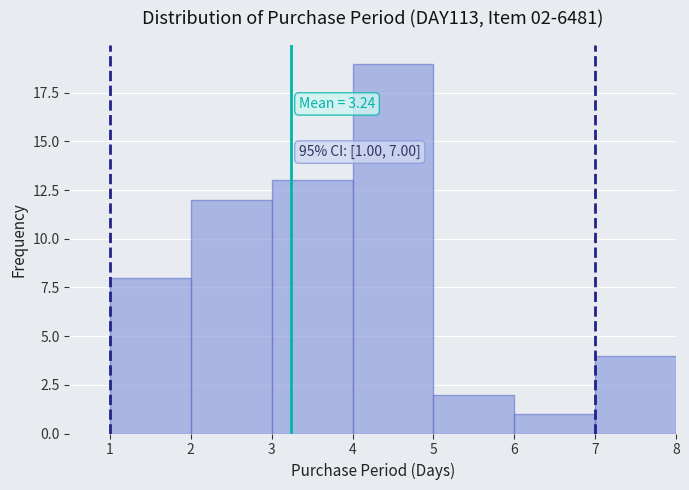

Which range on the x-axis has the tallest bar?

4 to 5